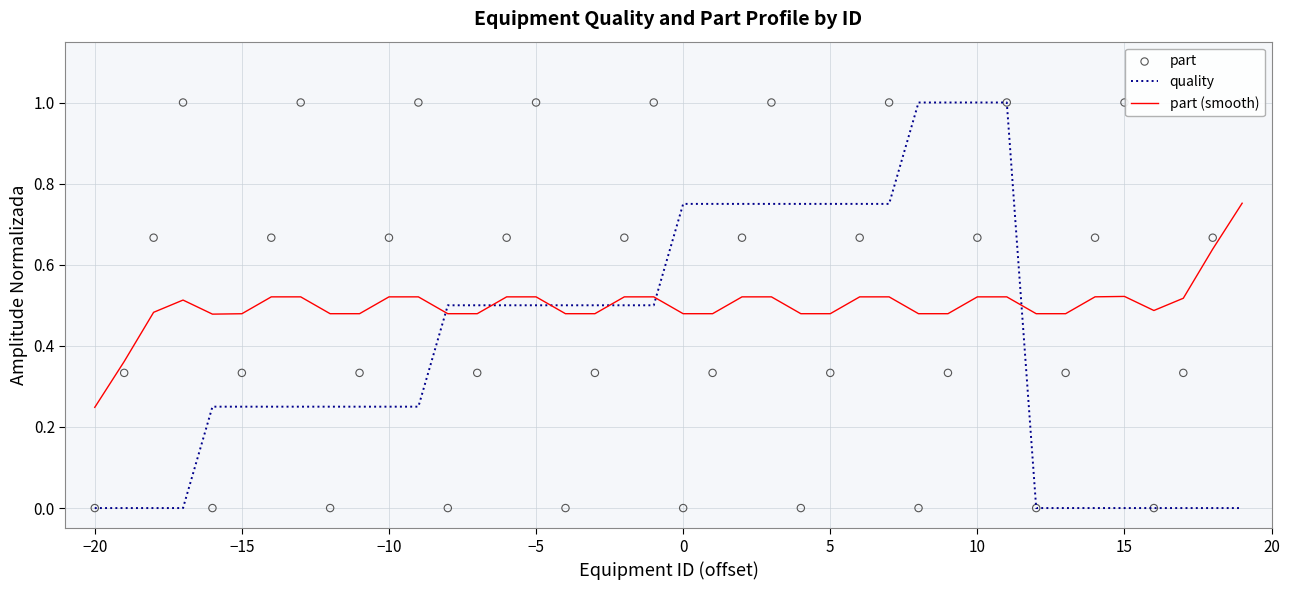

True or false: part (smooth) and quality intersect in this chart.

True